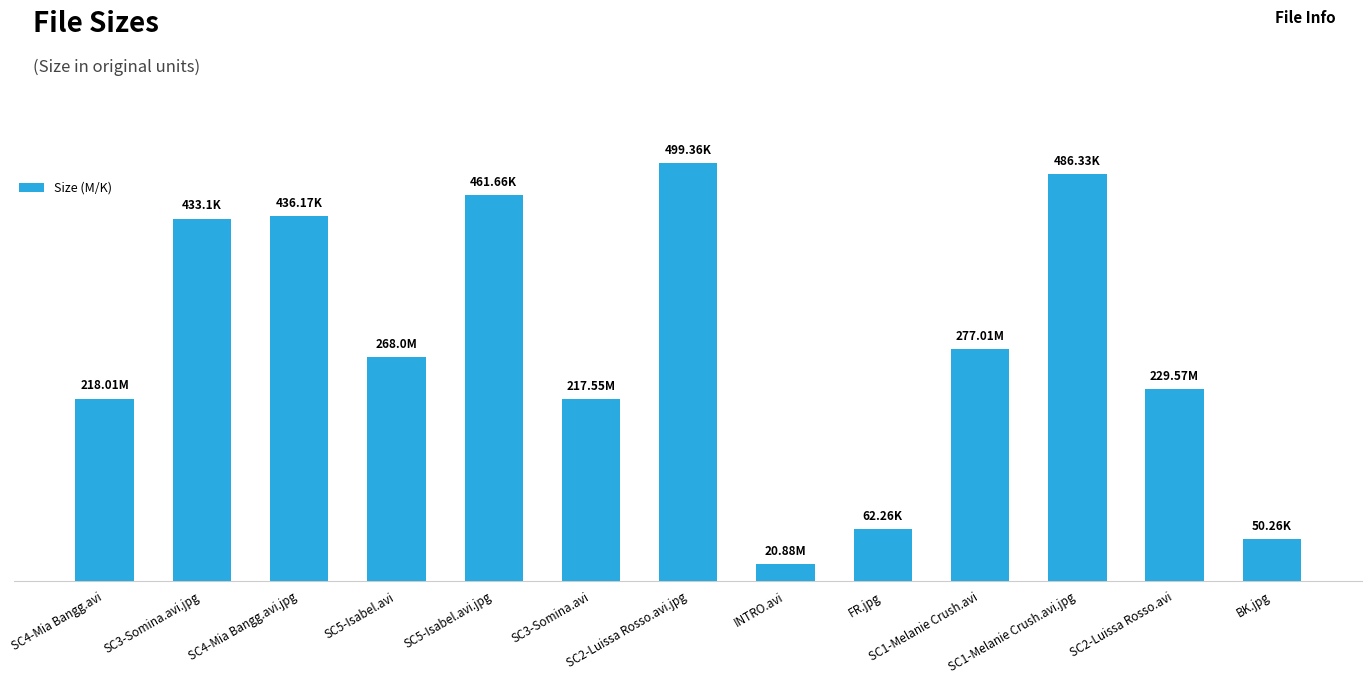

Are the bars grouped side by side (vs. stacked)?

No